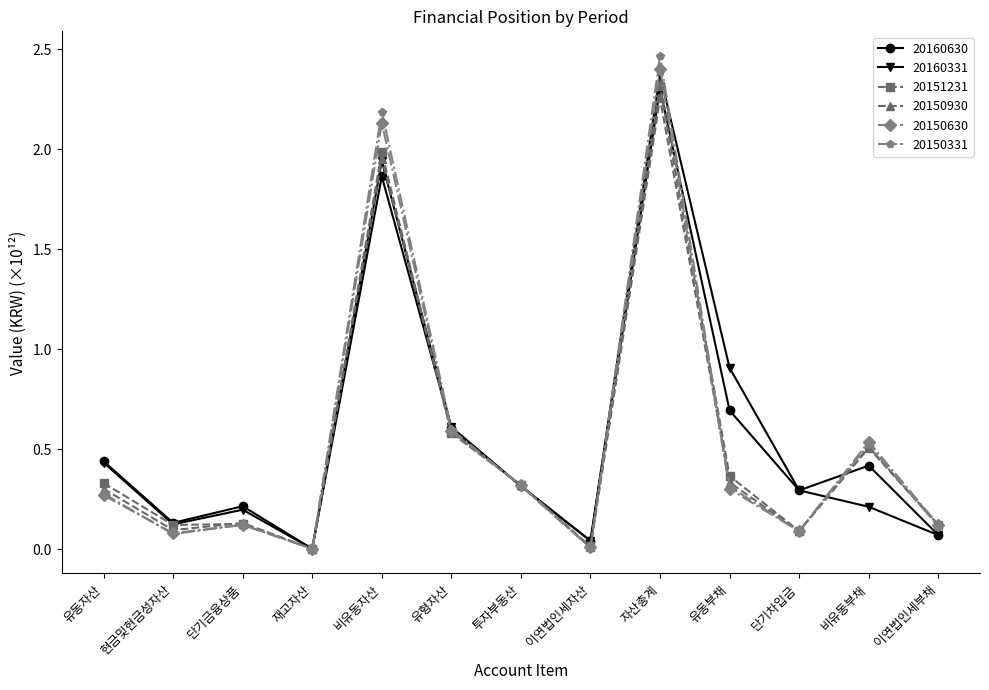

How many lines are shown in the chart?

6